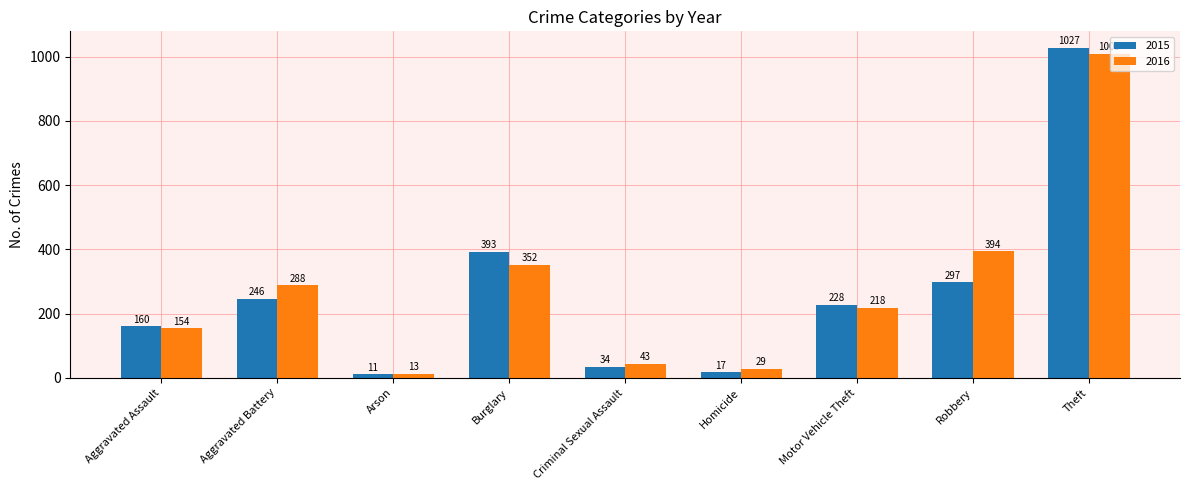

What is the maximum value for 2016?

1009